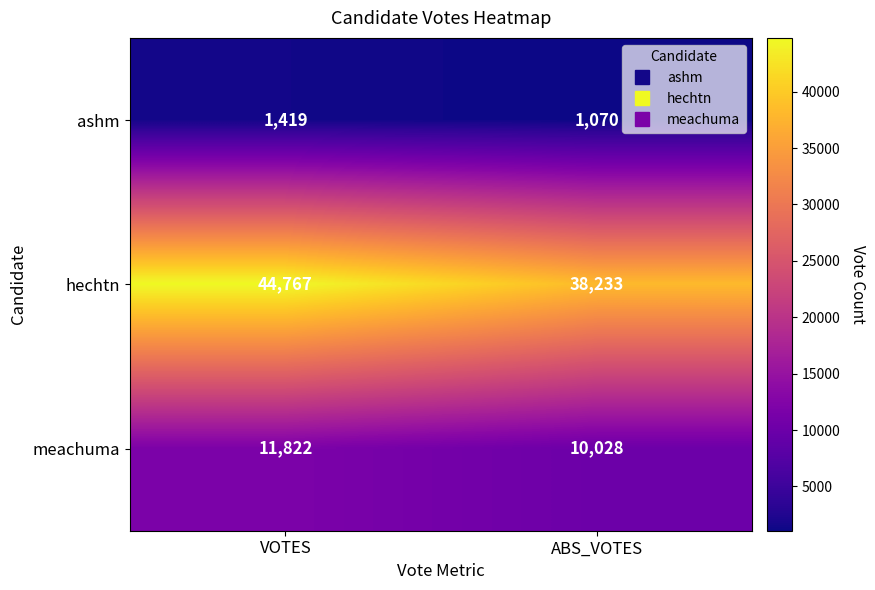

The meachuma series shows 21122 at VOTES. True or false?

False